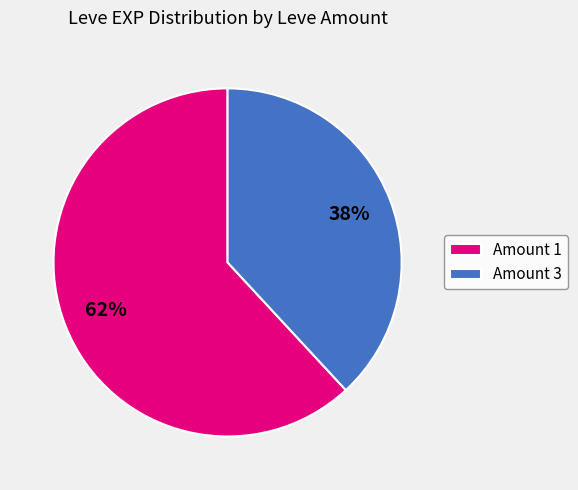

What percentage is the Amount 3 slice, to the nearest percent?

38%